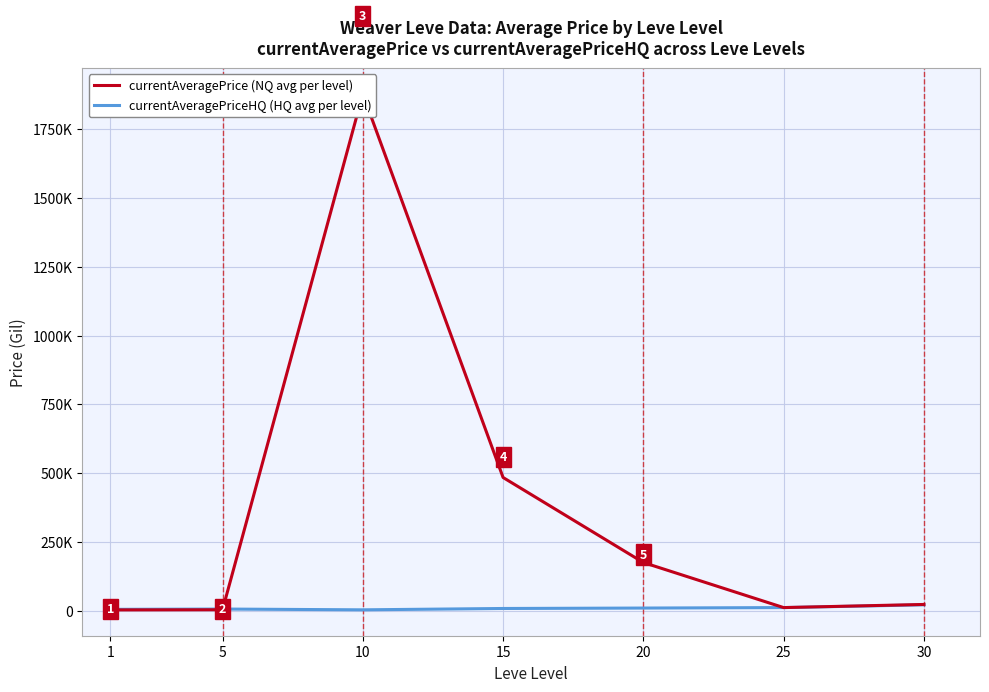

Reading left to right, extract all data points from this chart.

currentAveragePrice (NQ avg per level): 1=3131.3	5=3684.3	10=1877819.2	15=484290.2	20=175362.3	25=11632.0	30=23014.0
currentAveragePriceHQ (HQ avg per level): 1=5230.0	5=6323.5	10=3466.7	15=8360.8	20=9923.7	25=11632.0	30=21669.8